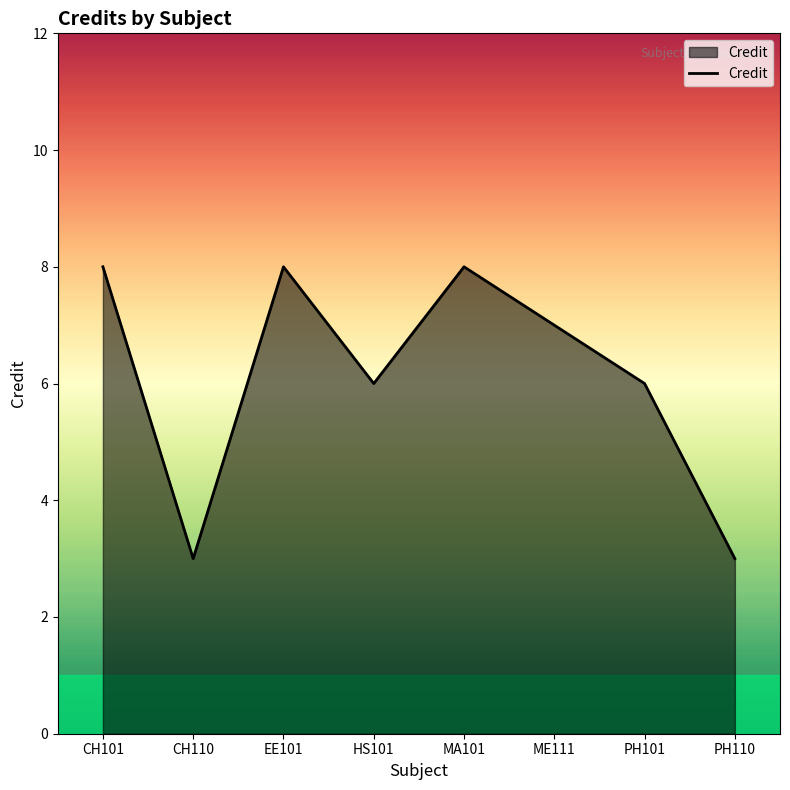

What position from the left is HS101?

4